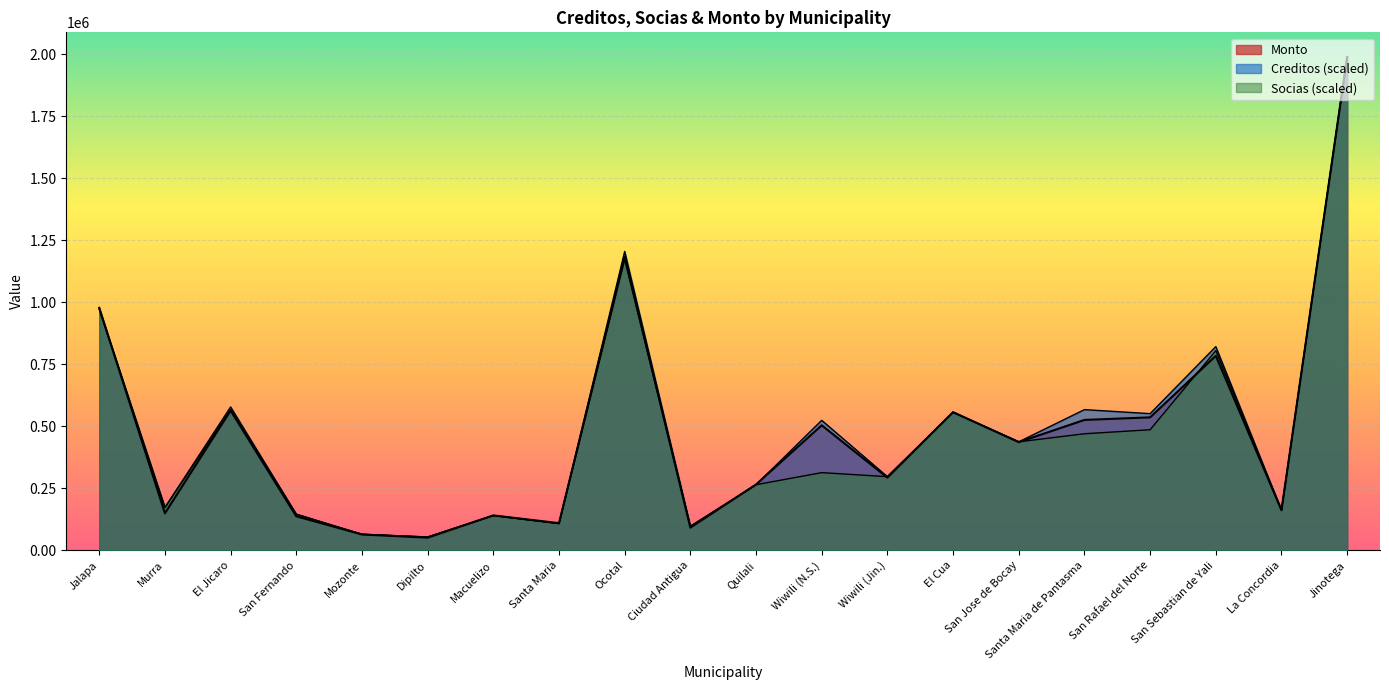

True or false: Socias has more than 2 interior local peaks.

True